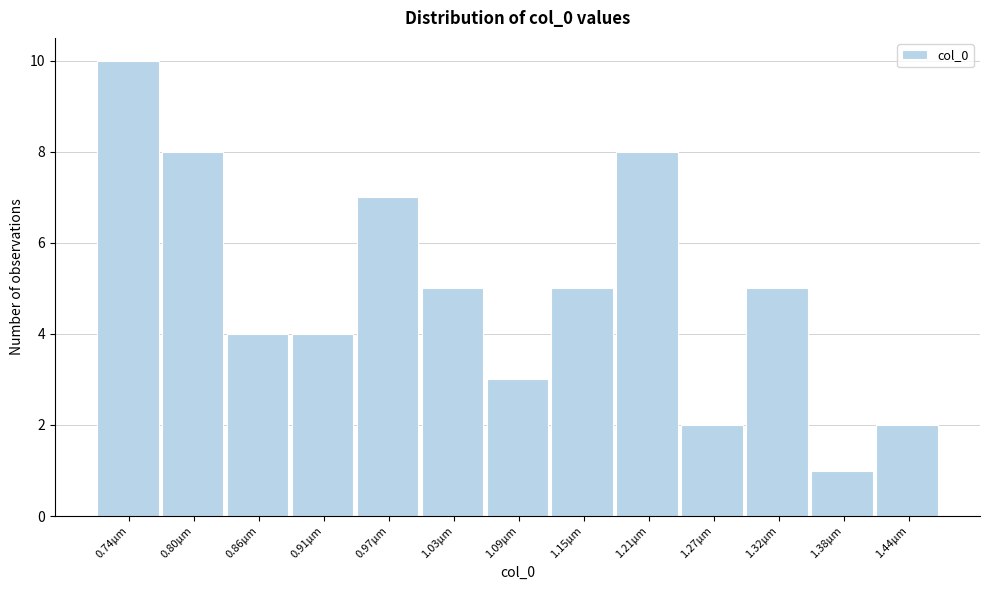

Reading left to right, transcribe all the data shown in this chart.

10	8	4	4	7	5	3	5	8	2	5	1	2